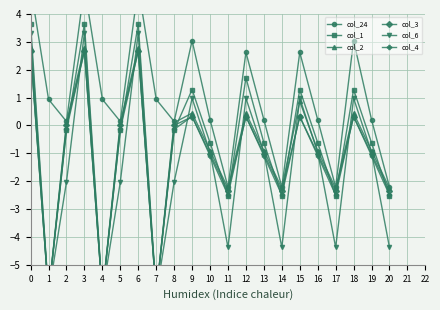

At 19, list the series in order from largest to smallest.

col_24, col_1, col_2, col_6, col_3, col_4